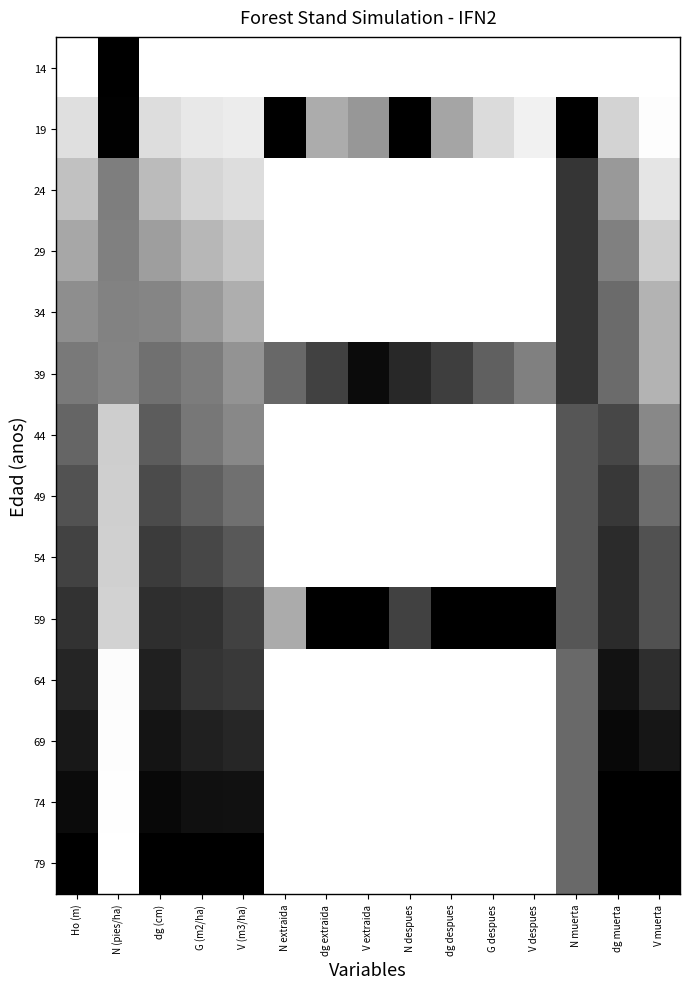

What is the spread (max minus min) of values at V (m3/ha)?

1.0